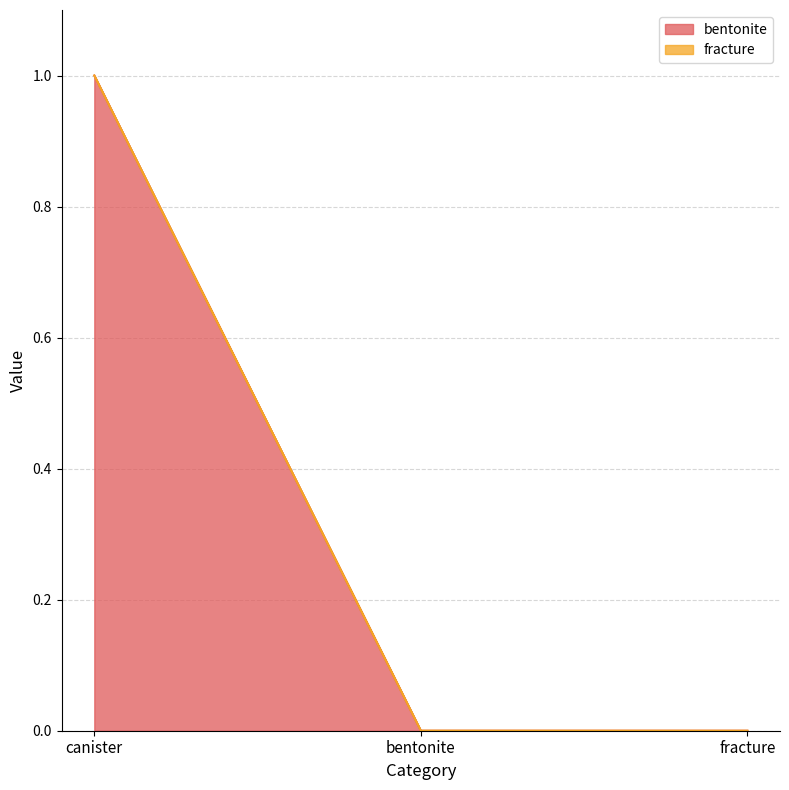

What is the change in value from canister to fracture?

-1